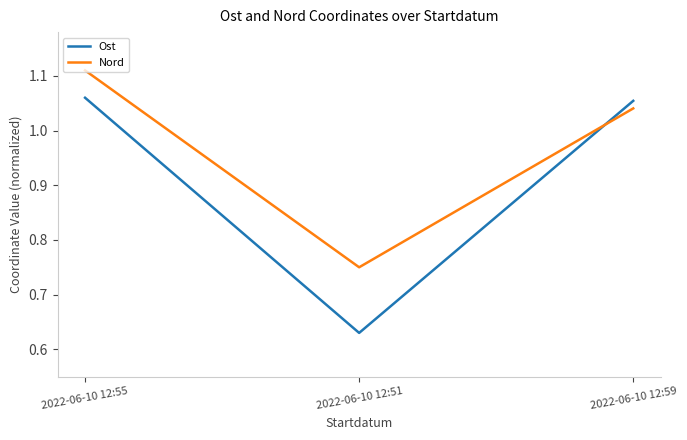

What are all the series names shown in the legend?

Ost, Nord